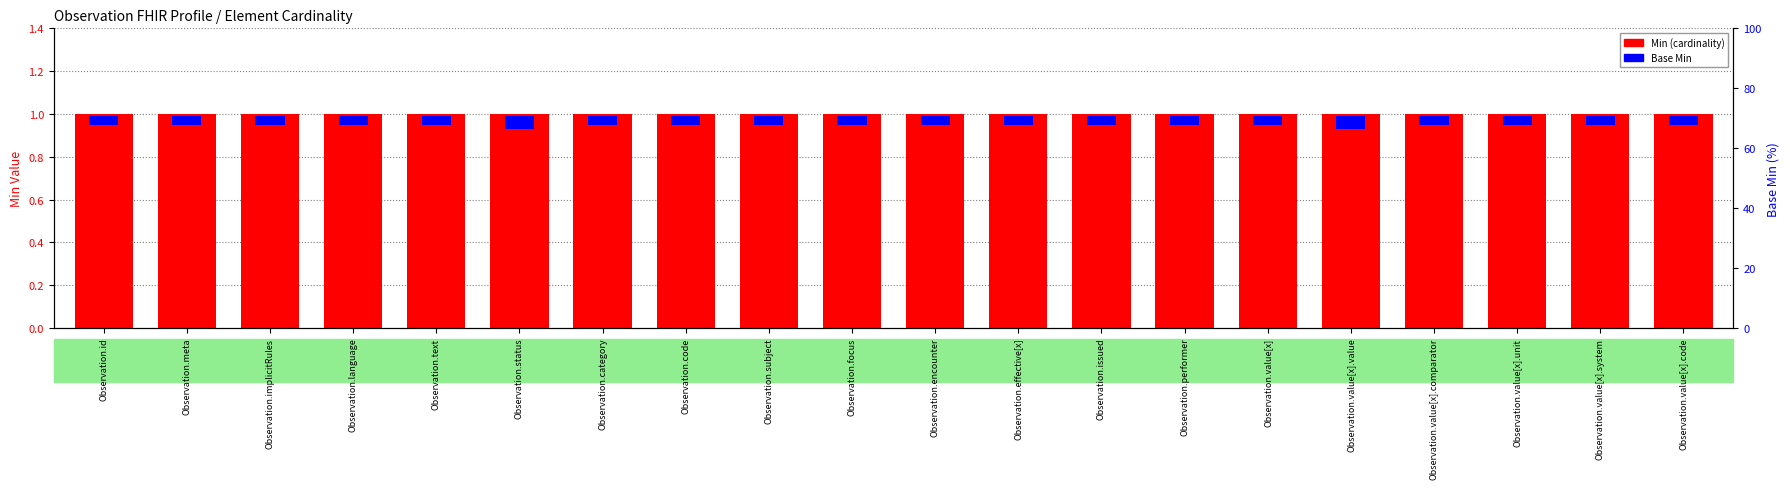

What is the total value across all series at Observation.value[x].value?

1.1